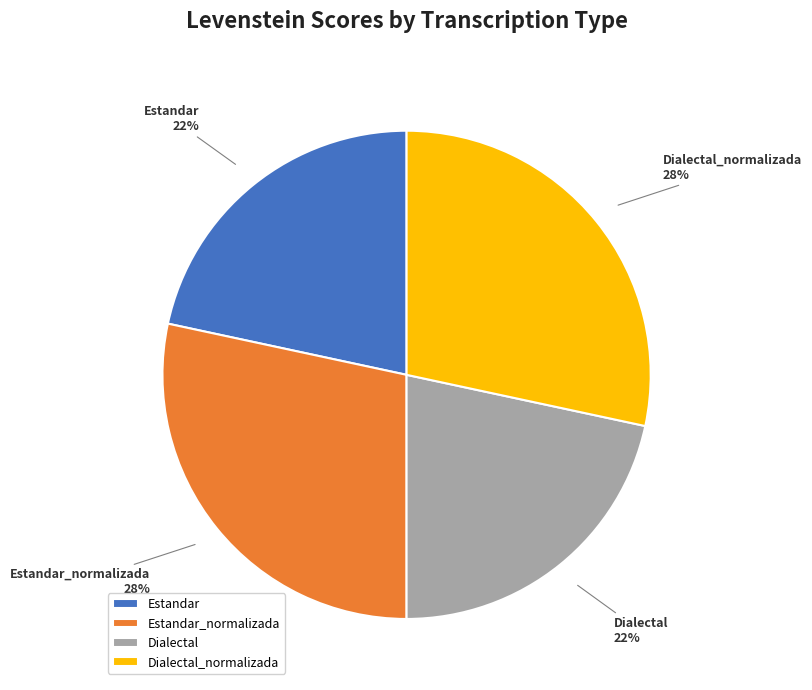

To the nearest percent, what portion does Dialectal represent?

22%